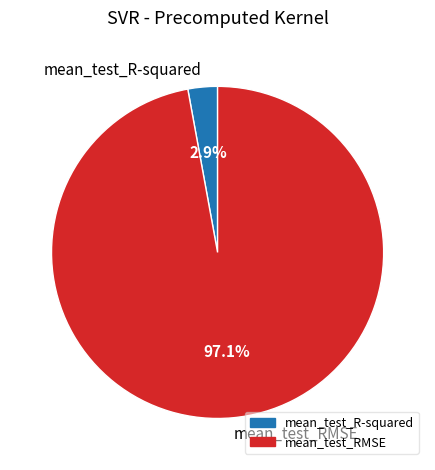

What is the total percentage of mean_test_RMSE and mean_test_R-squared?

100.0%